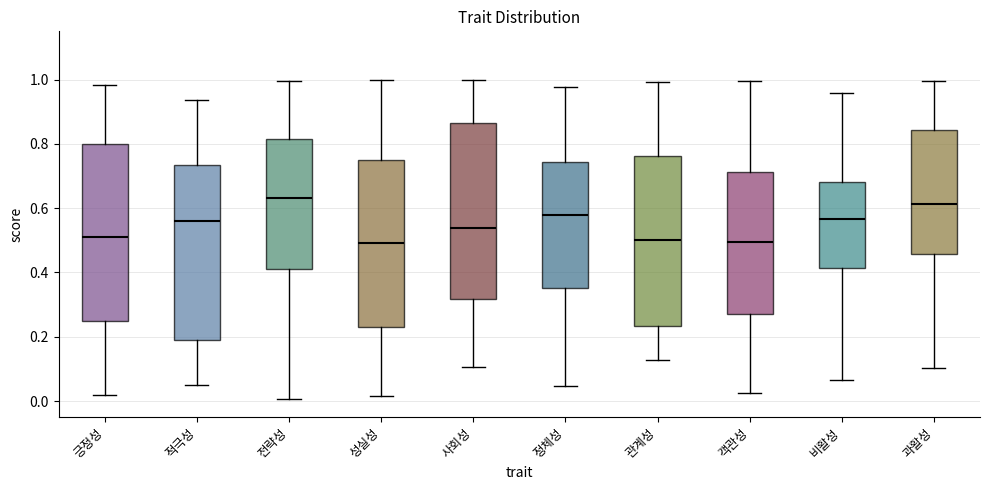

Reading left to right, read every box against the y-axis: the position of its median line, the range the box covers, and the ends of its whiskers. The values are not printed on the chart, so give them approximately, as read against the axis.

긍정성: median 0.52, box 0.24 to 0.80, whiskers 0.02 to 0.98
적극성: median 0.56, box 0.18 to 0.74, whiskers 0.04 to 0.94
전략성: median 0.64, box 0.42 to 0.82, whiskers 0.00 to 1.00
성실성: median 0.50, box 0.22 to 0.74, whiskers 0.02 to 1.00
사회성: median 0.54, box 0.32 to 0.86, whiskers 0.10 to 1.00
정체성: median 0.58, box 0.36 to 0.74, whiskers 0.04 to 0.98
관계성: median 0.50, box 0.24 to 0.76, whiskers 0.12 to 1.00
객관성: median 0.50, box 0.28 to 0.72, whiskers 0.02 to 1.00
비활성: median 0.56, box 0.42 to 0.68, whiskers 0.06 to 0.96
과활성: median 0.62, box 0.46 to 0.84, whiskers 0.10 to 1.00